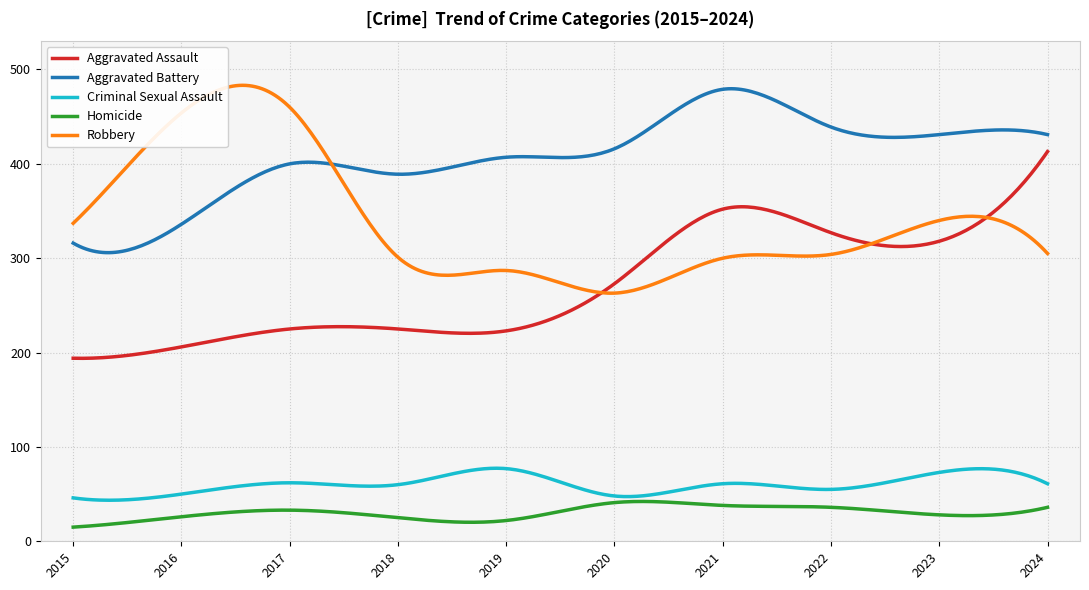

Which series has the largest total across all categories?

Aggravated Battery